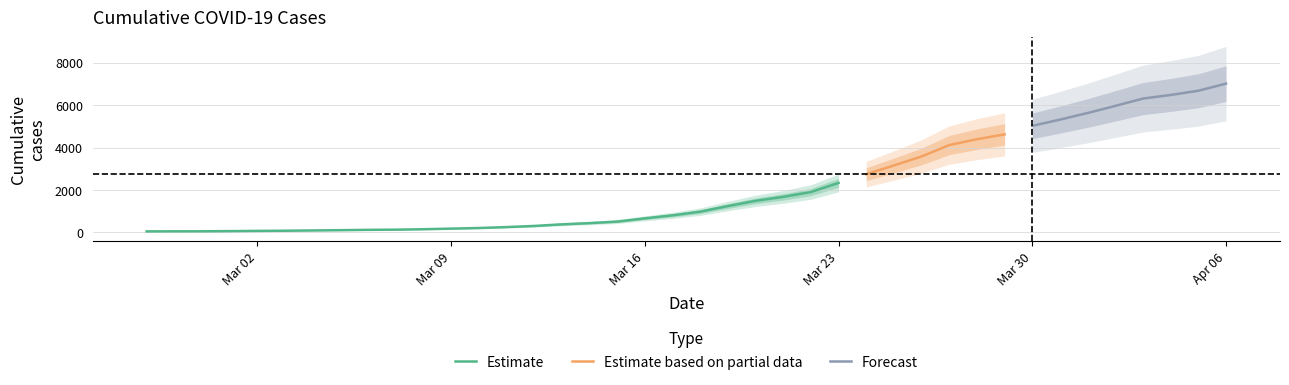

What is the difference between the maximum and second lowest values?

6968